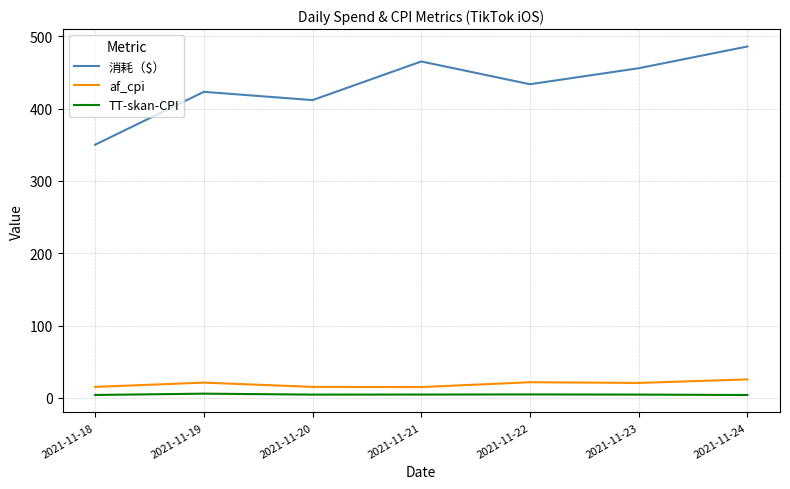

True or false: 消耗（$） has a value of 569.3 at 2021-11-19.

False